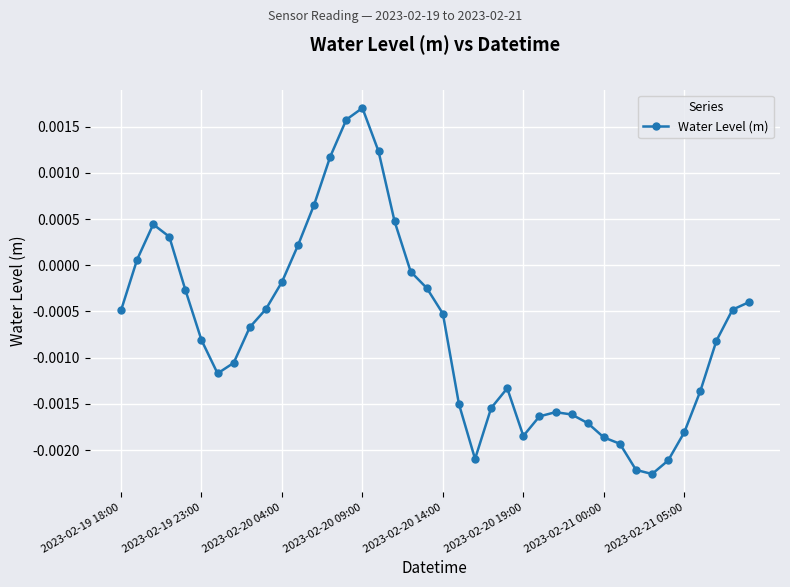

True or false: there are more than 1 points higher than both neighbors.

True